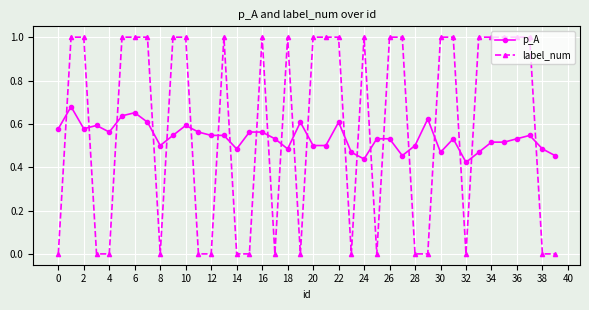

Count the label_num values in the range 0 to 1.

40